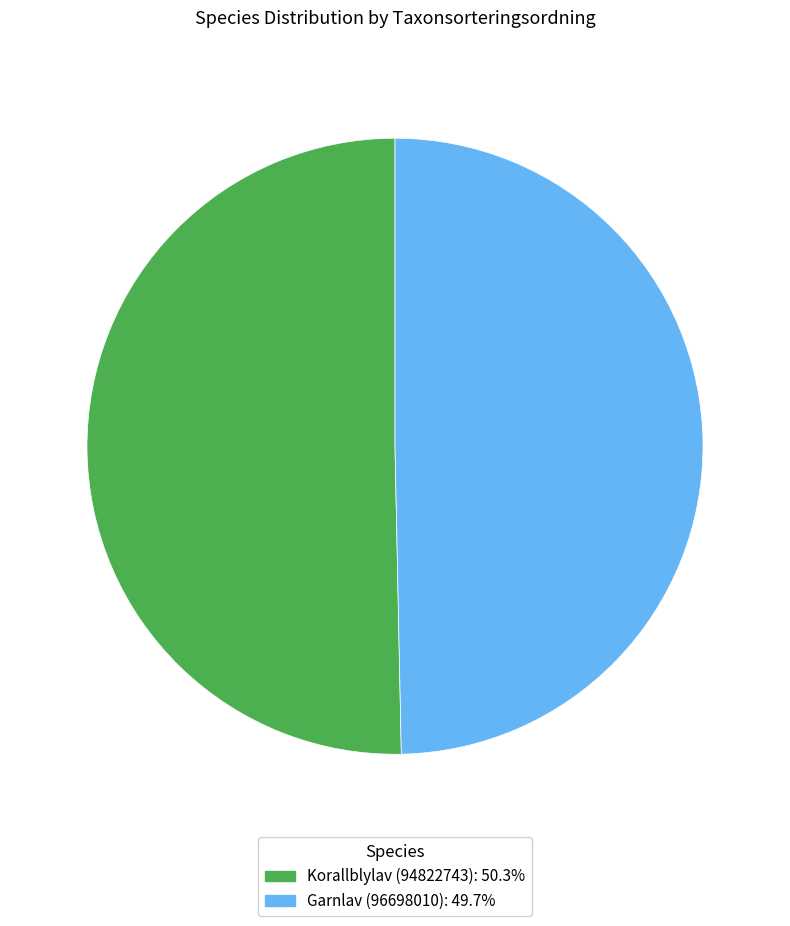

Which slice is the smallest?

Garnlav (96698010)